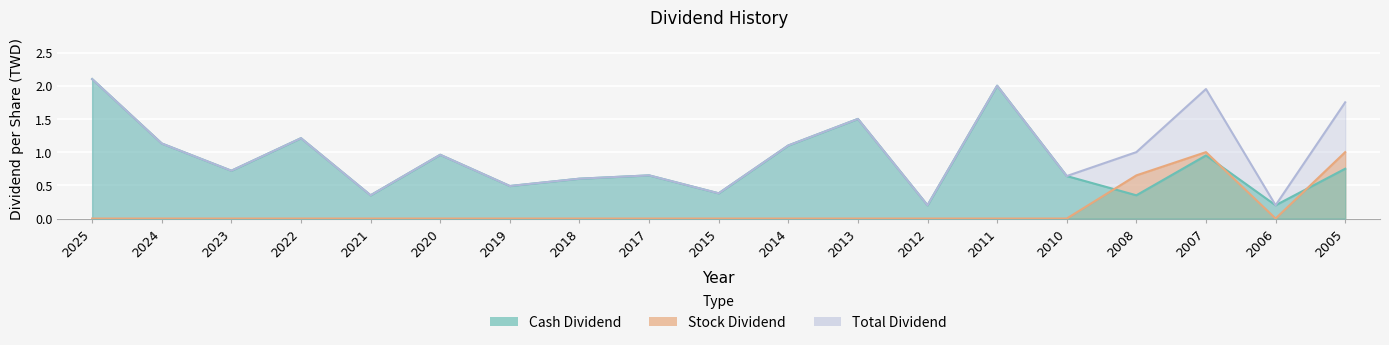

What is the difference between the Stock Dividend values at 2007 and 2020?

1.0